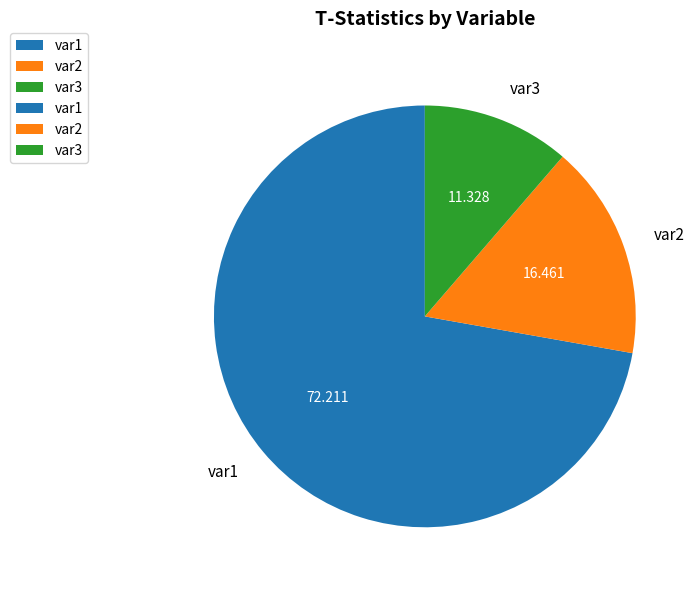

Rank the categories by value from lowest to highest.

var3, var2, var1